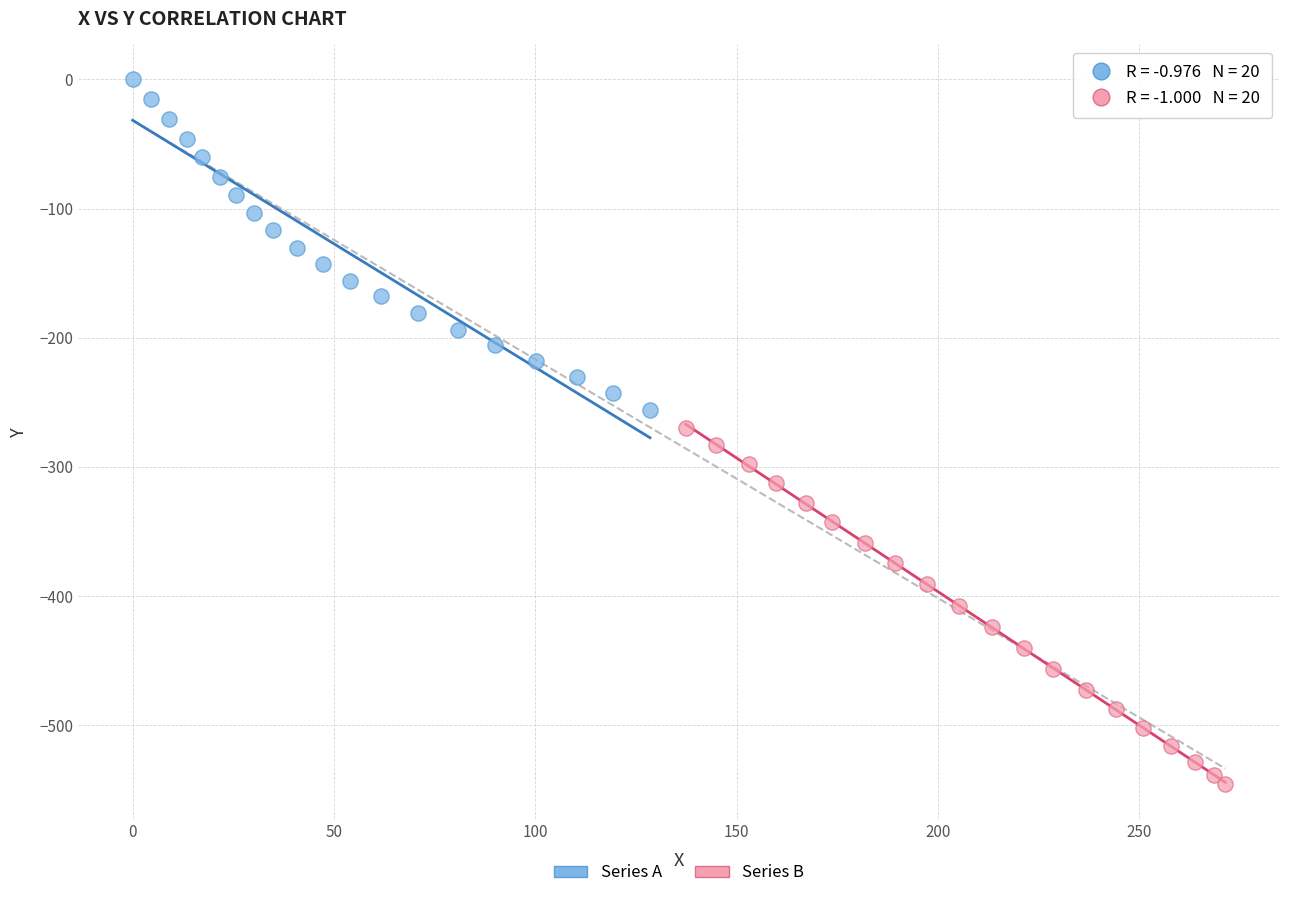

Which series contains the highest Y value?

Series A